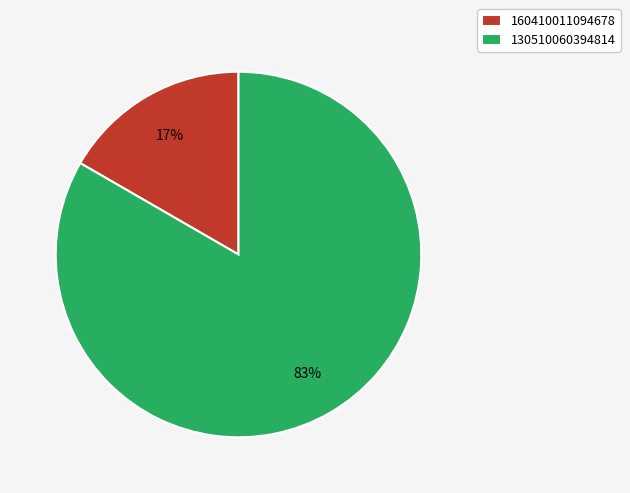

Which slice is the smallest?

160410011094678